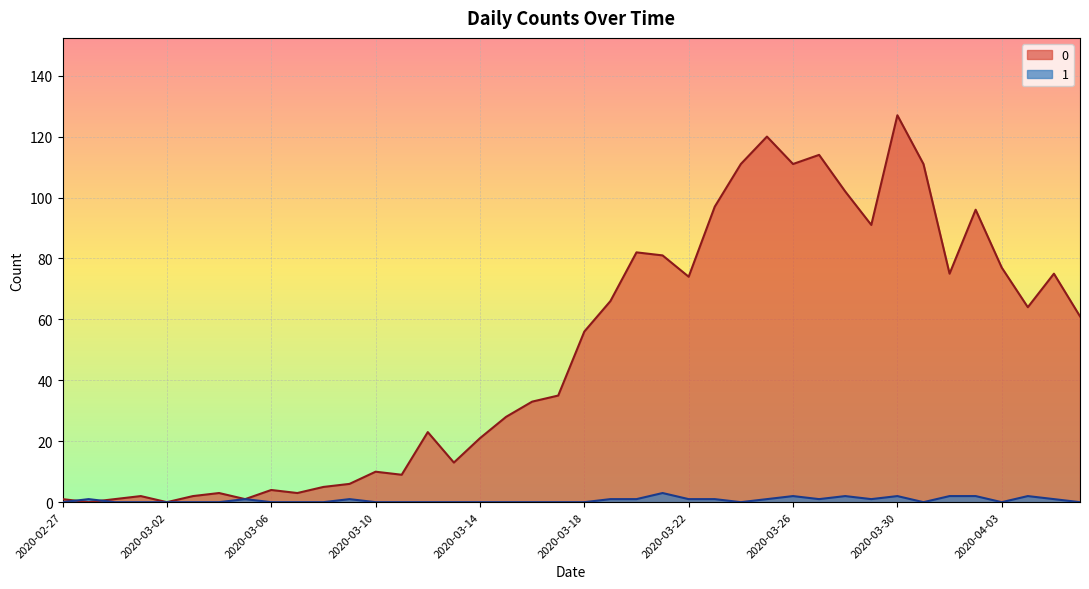

The value of 1 at 2020-03-17 is -1. True or false?

False